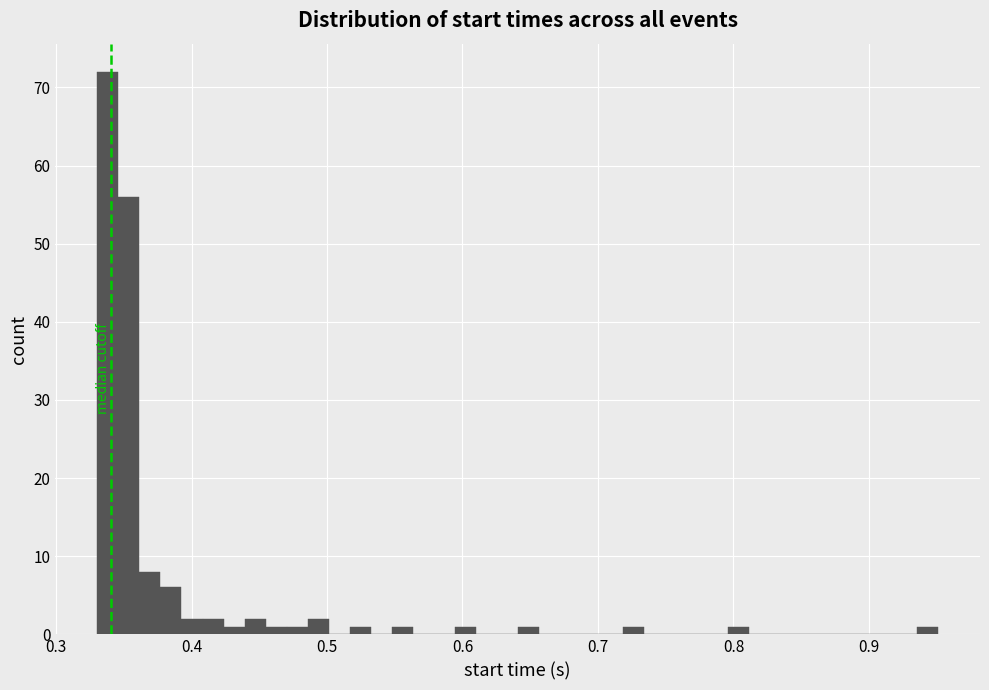

Read against the x-axis, roughly where is the centre of the tallest bar?

0.34